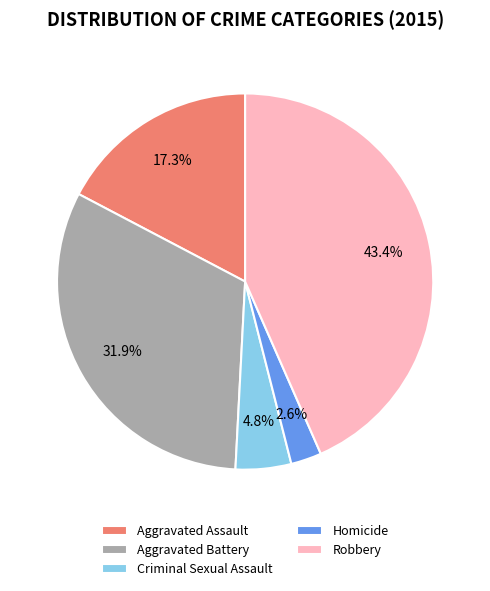

What percentage is the Robbery slice, to the nearest percent?

43%